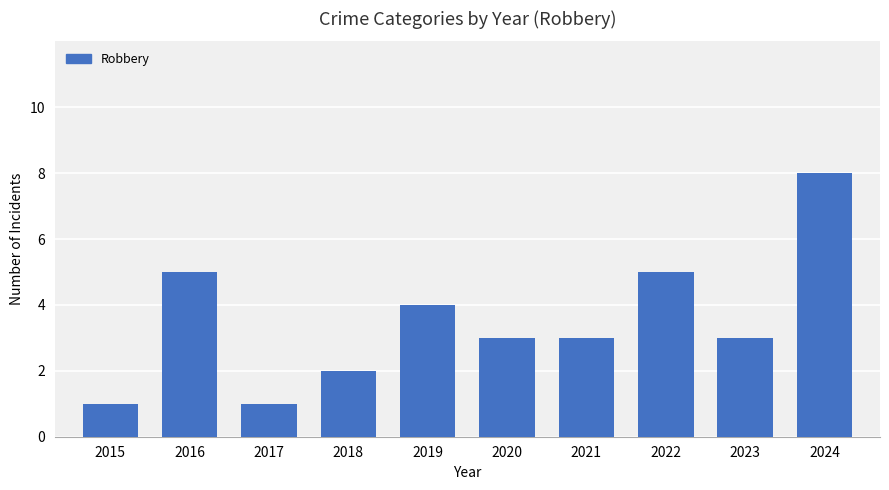

What is the greatest value displayed?

8